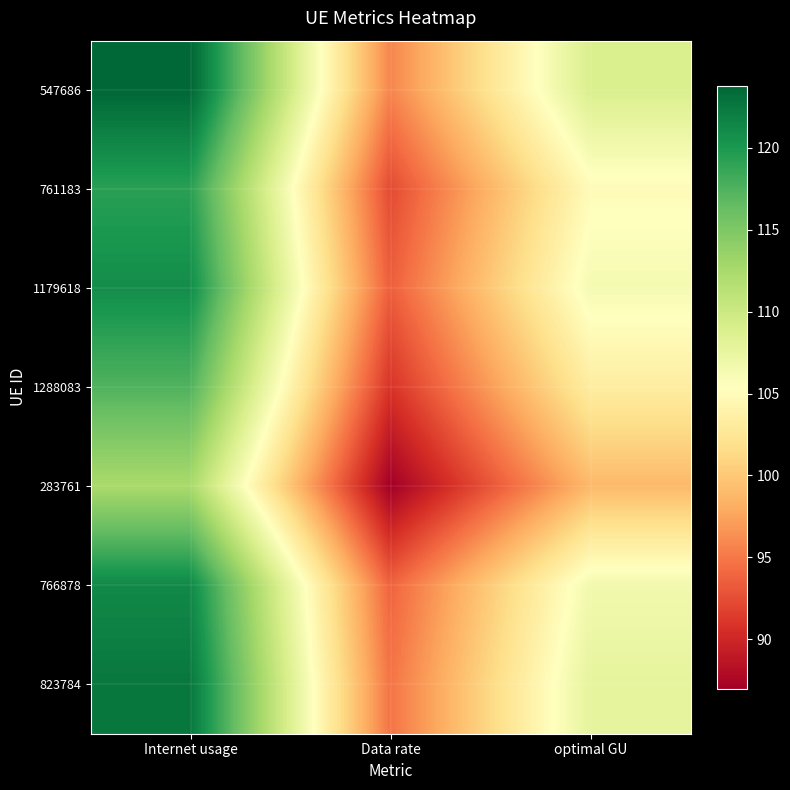

Reading left to right, what are all the values shown in this chart?

547686: Internet usage=123.8	Data rate=95.8	optimal GU=108.9
761183: Internet usage=119.3	Data rate=92.3	optimal GU=104.9
1179618: Internet usage=120.9	Data rate=93.5	optimal GU=106.3
1288083: Internet usage=117.4	Data rate=90.9	optimal GU=103.3
283761: Internet usage=112.4	Data rate=87.0	optimal GU=98.9
766878: Internet usage=121.2	Data rate=93.8	optimal GU=106.6
823784: Internet usage=122.5	Data rate=94.8	optimal GU=107.8